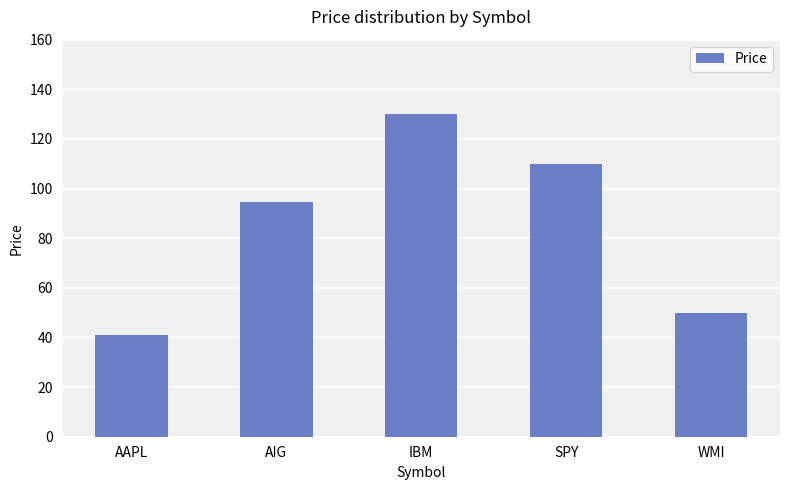

How many series are shown in this chart?

1